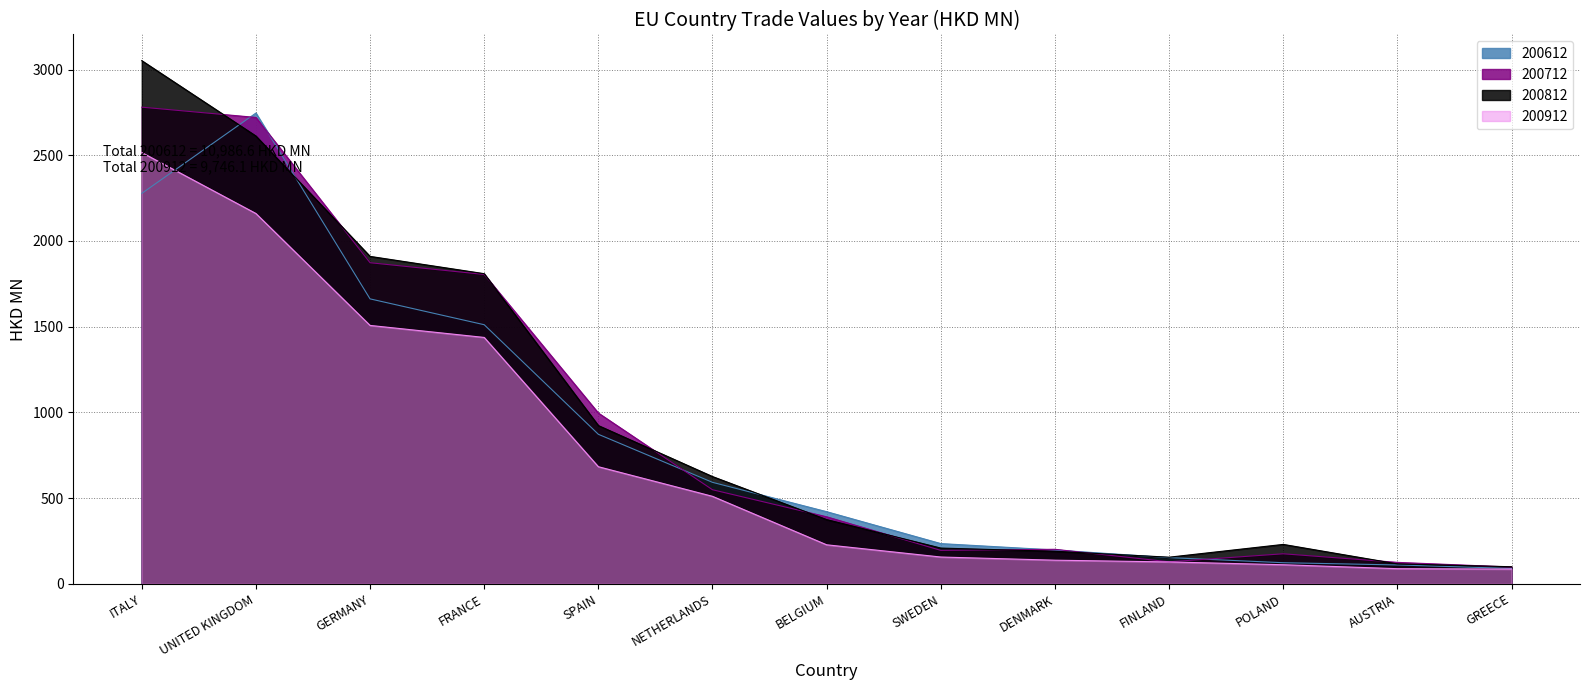

Which series has the largest total across all categories?

200812